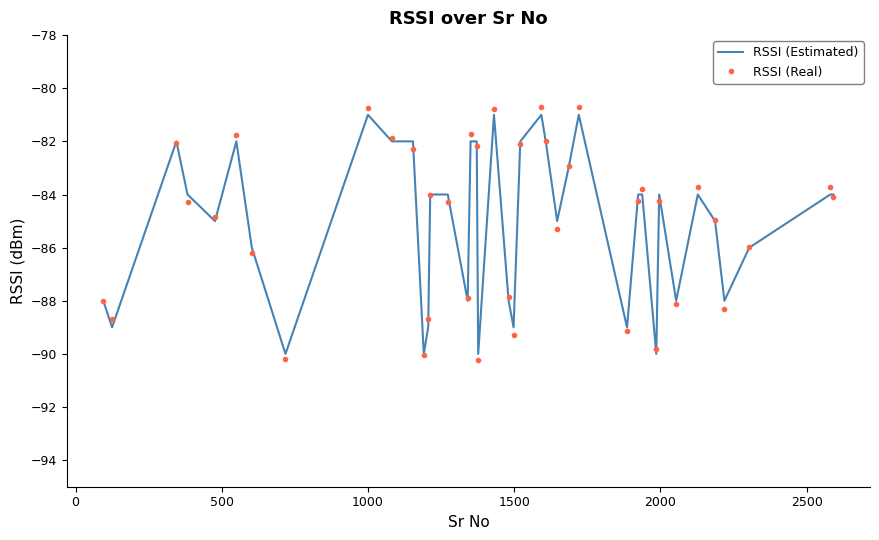

After their last crossing, which series has the higher values: RSSI (Real) or RSSI (Estimated)?

RSSI (Estimated)